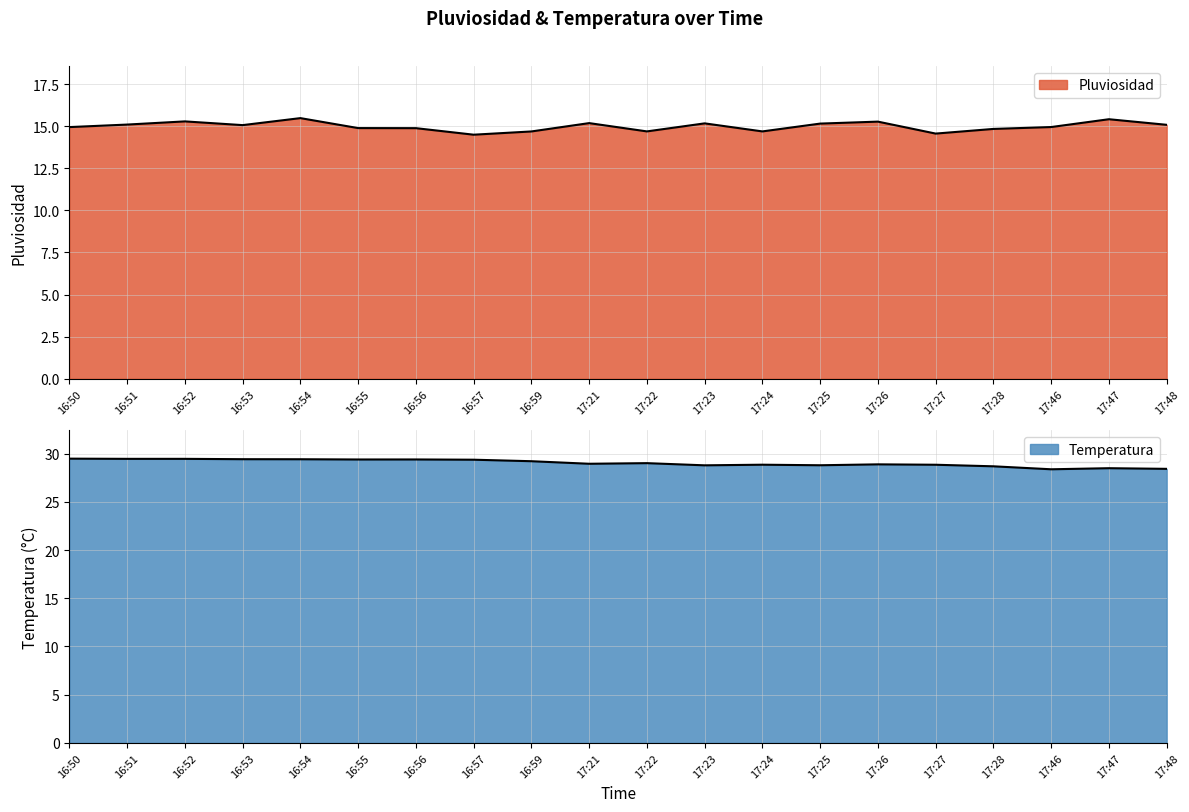

At how many categories does at least one series exceed 16?

20